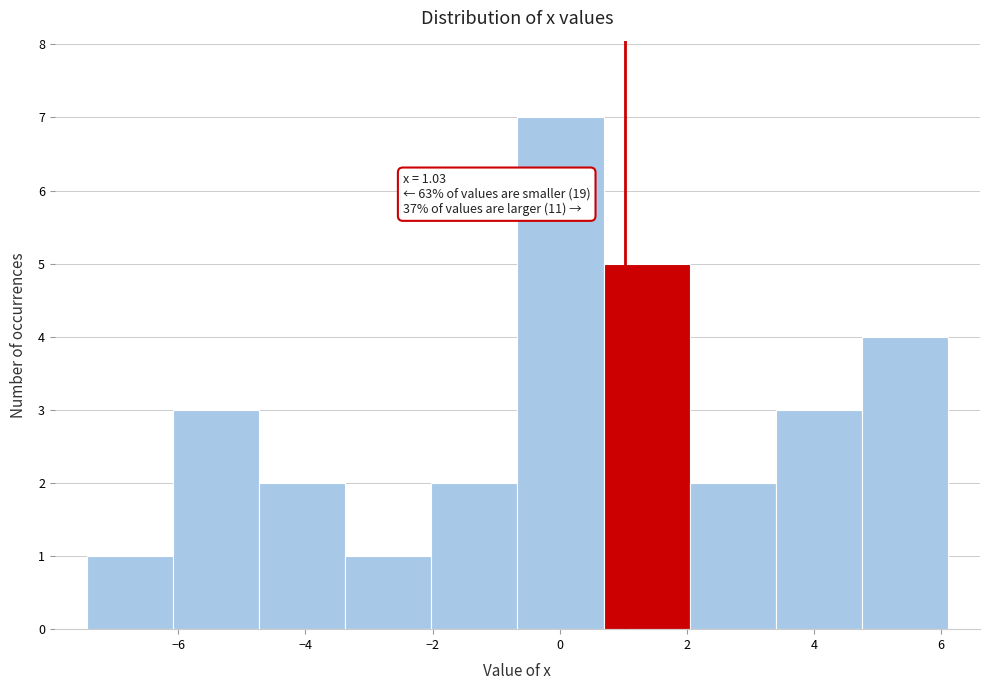

Over which range of the x-axis is the bar tallest?

-0.6 to 0.6